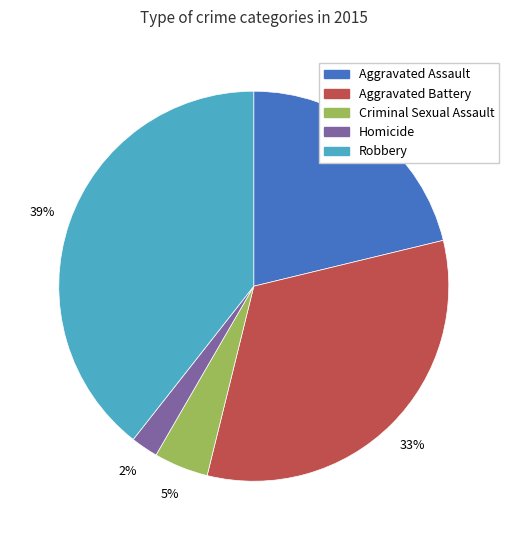

Between Aggravated Battery and Homicide, which is larger?

Aggravated Battery